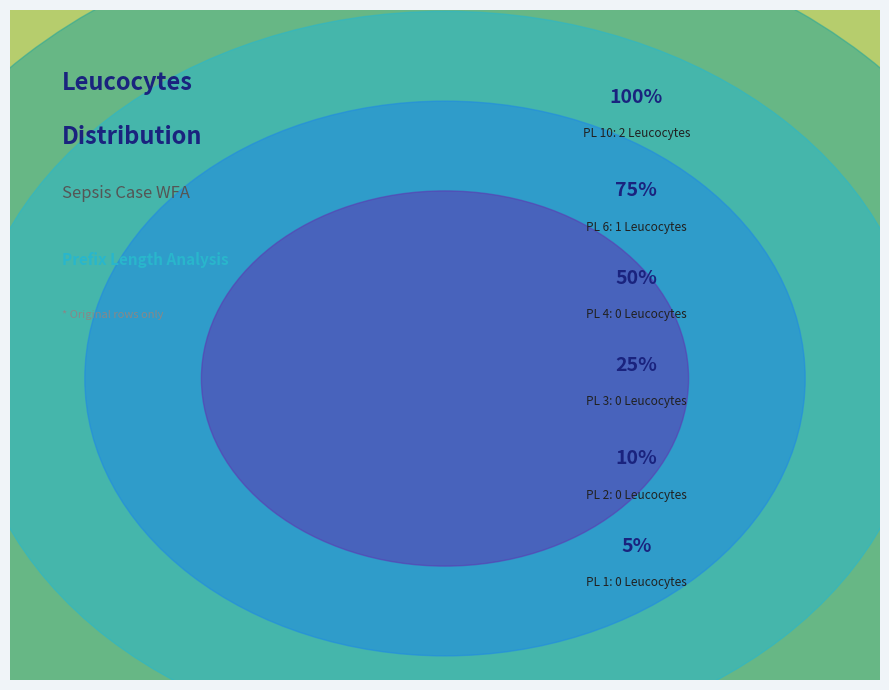

What is the smallest slice in the pie chart?

PrefixLength 1